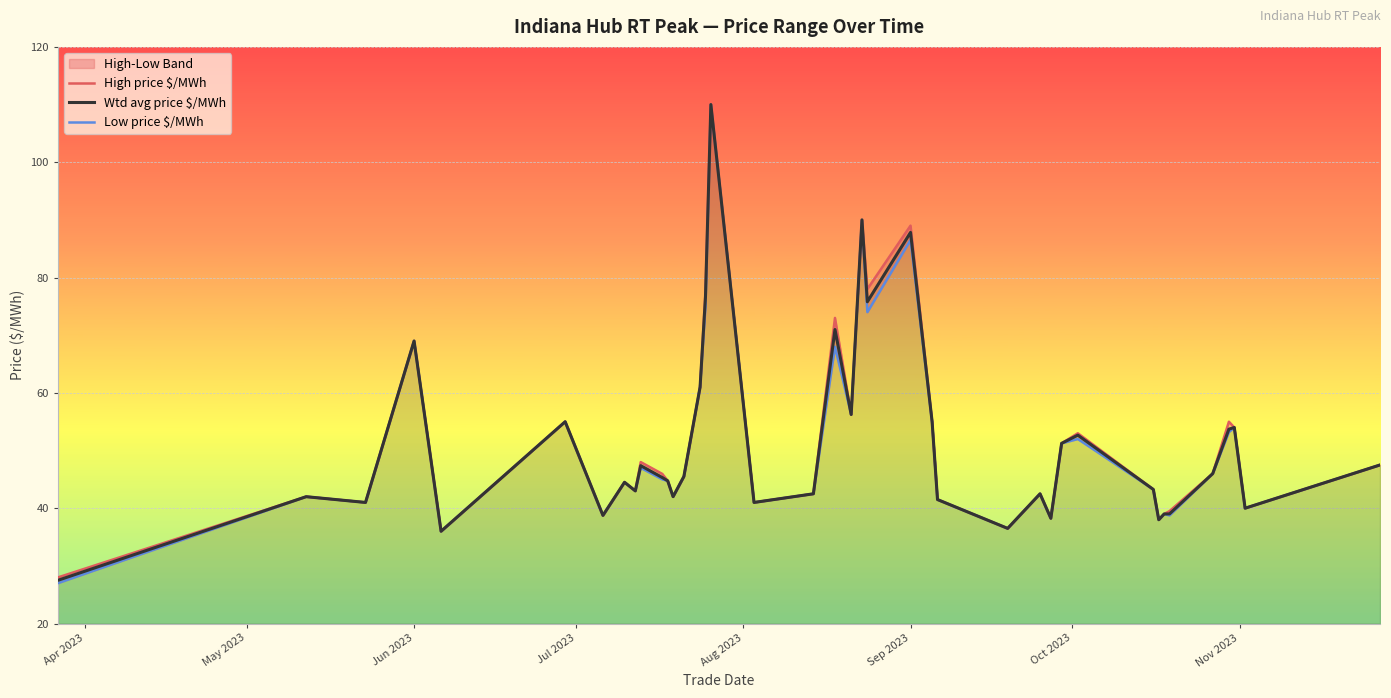

Reading right to left, extract all data points from this chart.

High price $/MWh: 47.5	40.0	54.0	55.0	46.0	39.5	39.0	38.0	43.2	53.0	51.2	38.2	42.5	36.5	41.5	55.0	89.0	78.0	90.0	56.2	73.0	42.5	41.0	110.0	77.5	61.0	45.5	42.0	44.8	46.0	48.0	43.0	44.5	38.8	55.0	36.0	69.0	41.0	42.0	28.0
Wtd avg price $/MWh: 47.5	40.0	54.0	53.7	46.0	39.0	39.0	38.0	43.2	52.7	51.2	38.2	42.5	36.5	41.5	55.0	87.8	75.8	90.0	56.2	71.0	42.5	41.0	110.0	76.6	61.0	45.5	42.0	44.8	45.3	47.4	43.0	44.5	38.8	55.0	36.0	69.0	41.0	42.0	27.5
Low price $/MWh: 47.5	40.0	54.0	53.2	46.0	38.8	39.0	38.0	43.2	52.0	51.2	38.2	42.5	36.5	41.5	55.0	86.5	74.0	90.0	56.2	68.0	42.5	41.0	110.0	75.0	61.0	45.5	42.0	44.8	45.0	47.0	43.0	44.5	38.8	55.0	36.0	69.0	41.0	42.0	27.0